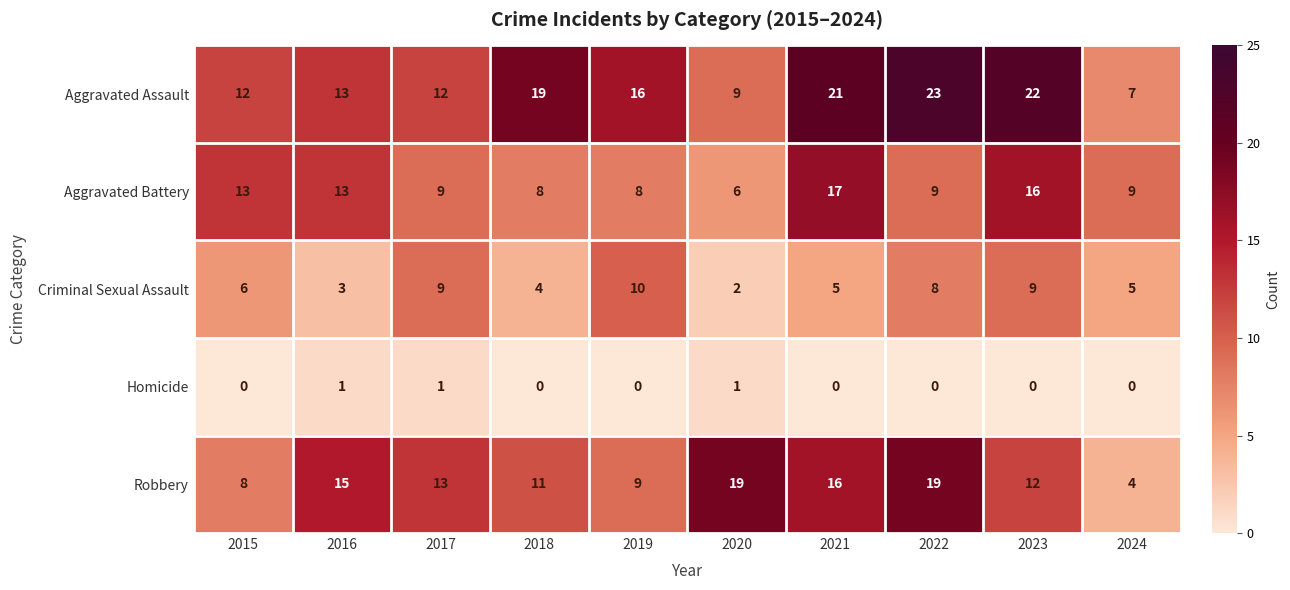

Which series has the largest total across all categories?

Aggravated Assault